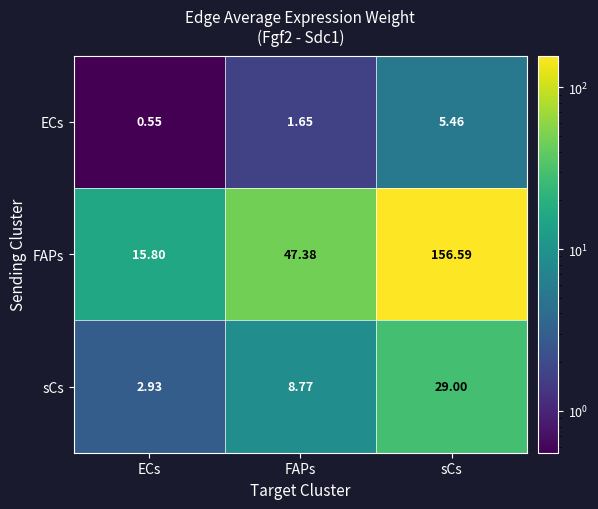

At which category is the sum across all series the highest?

sCs